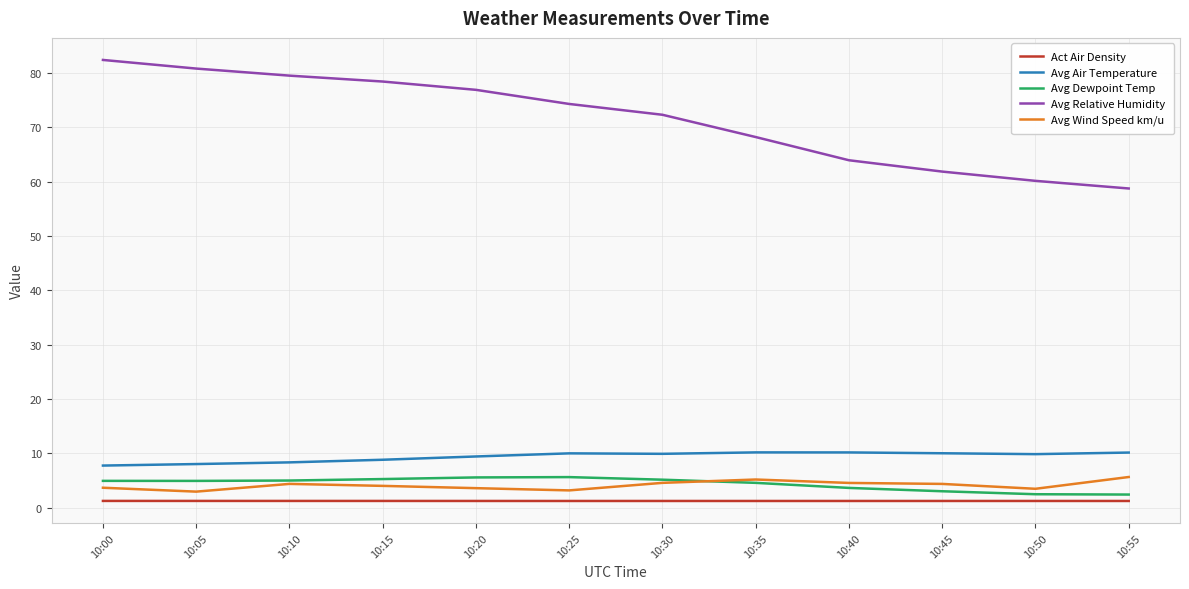

True or false: Avg Wind Speed km/u has a value of 3.2 at 10:25.

True